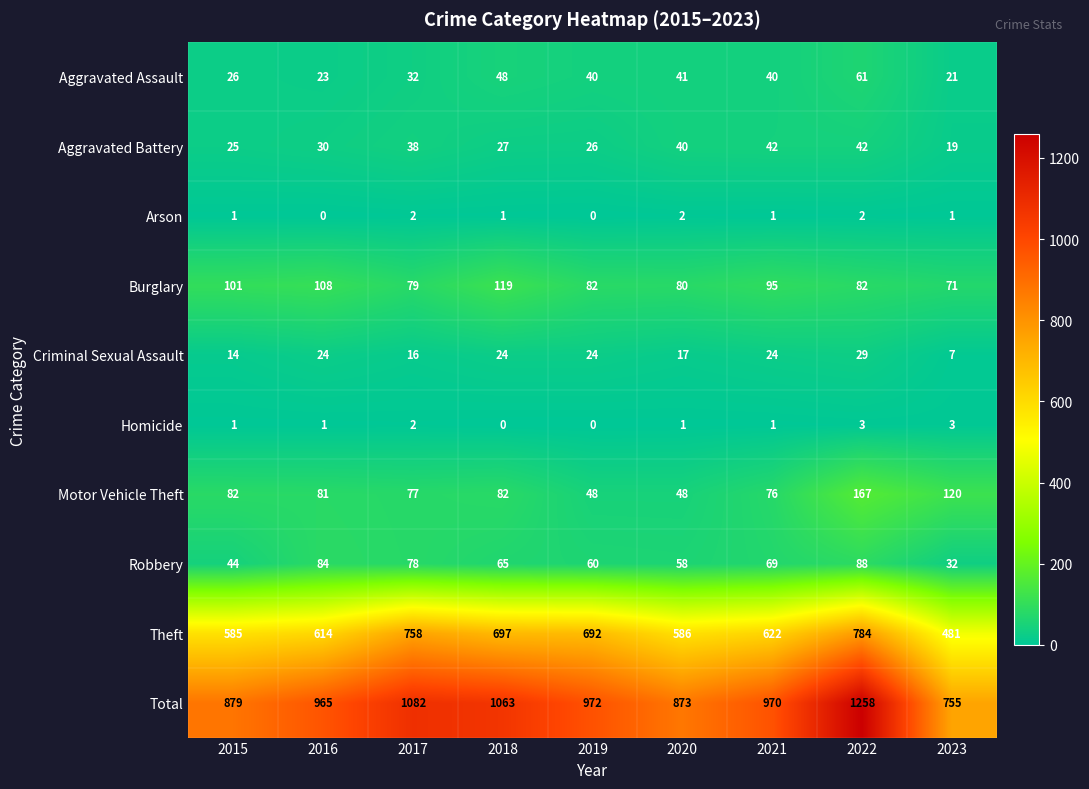

The value of Theft at 2019 is 692. True or false?

True